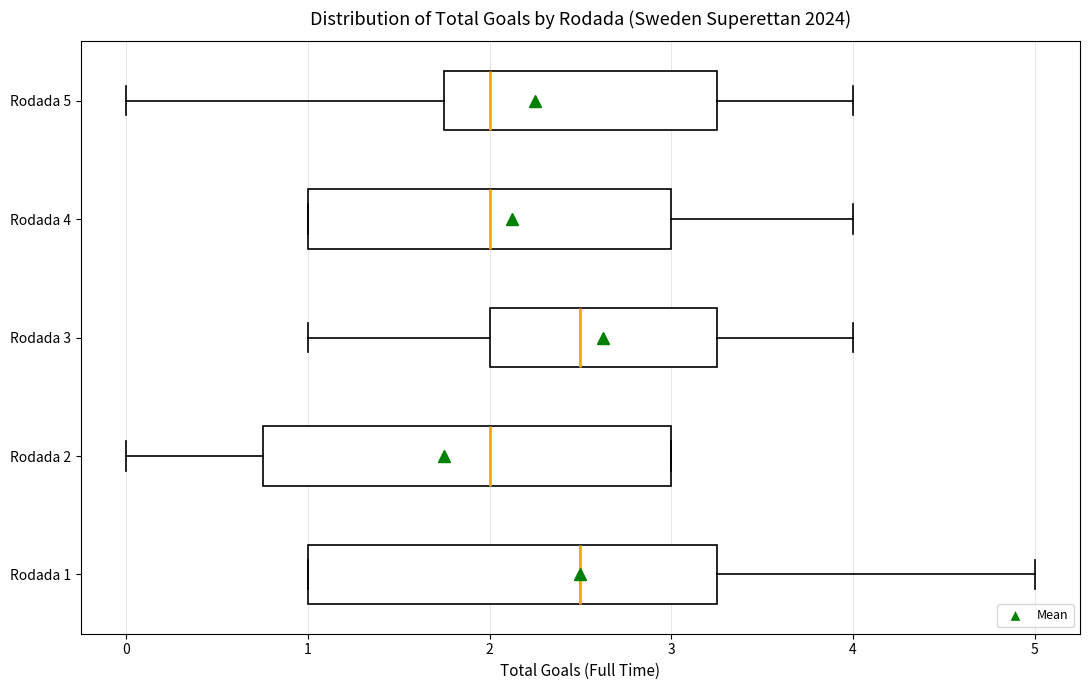

Where does the left whisker of the box for Rodada 2 end on the x-axis? The values are not printed on the chart, so give them approximately, as read against the axis.

0.0